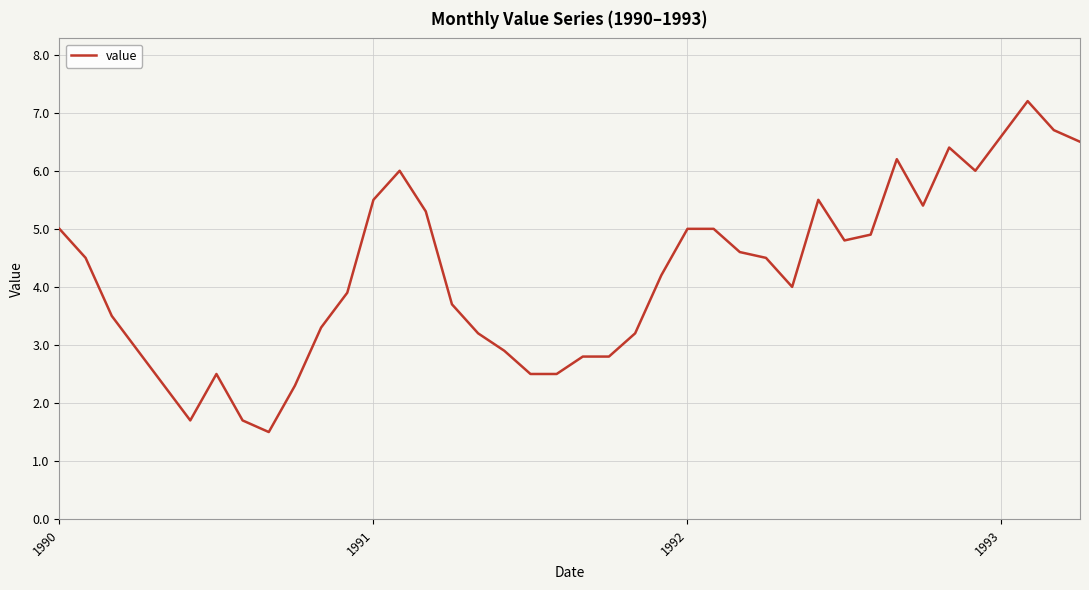

What is the average value?

4.2